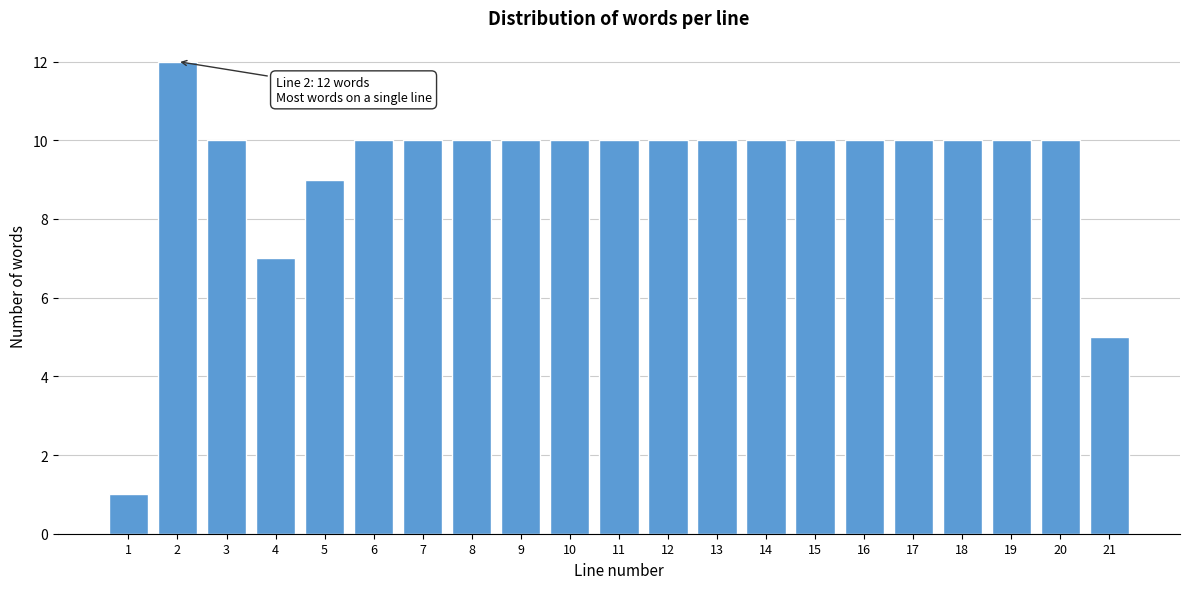

Reading left to right, what are all the values shown in this chart?

1	12	10	7	9	10	10	10	10	10	10	10	10	10	10	10	10	10	10	10	5